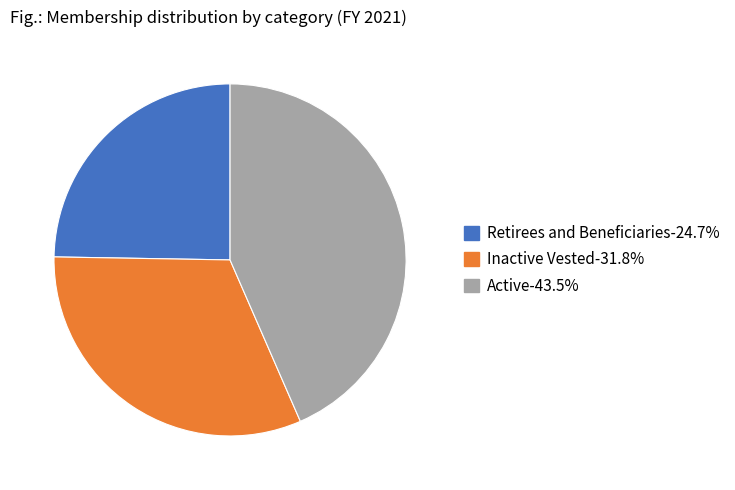

Does any single category account for the majority?

No